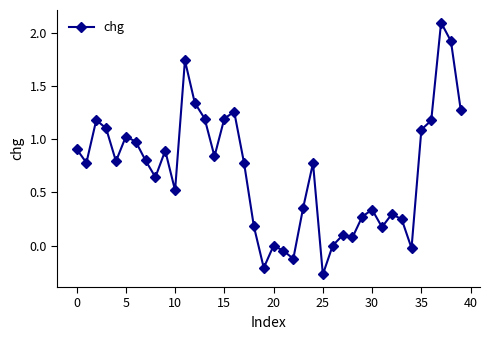

What is the value of the 16th point from the left?

1.2